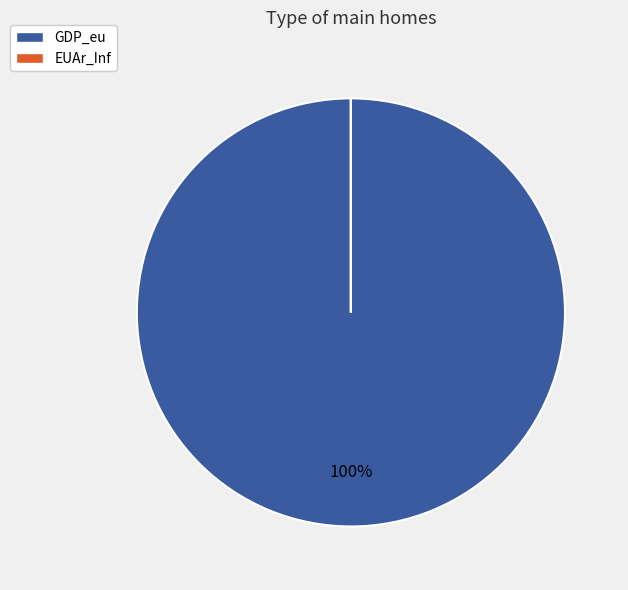

True or false: GDP_eu accounts for 100% of the total.

True